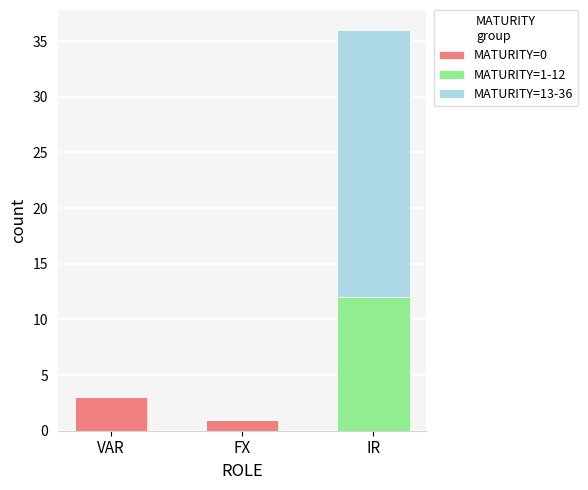

What is the total value across all series at VAR?

3